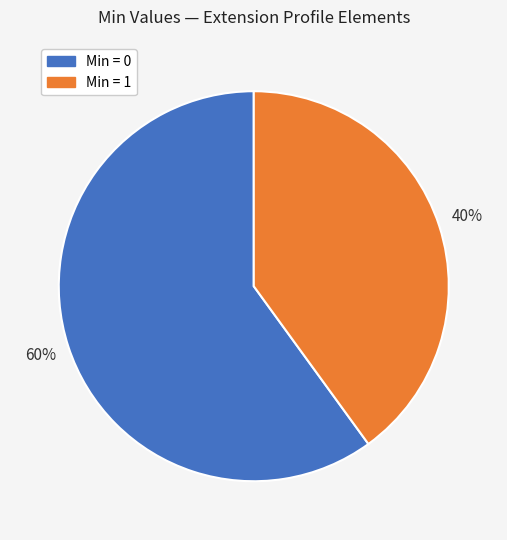

Is there a majority slice in this chart?

Yes